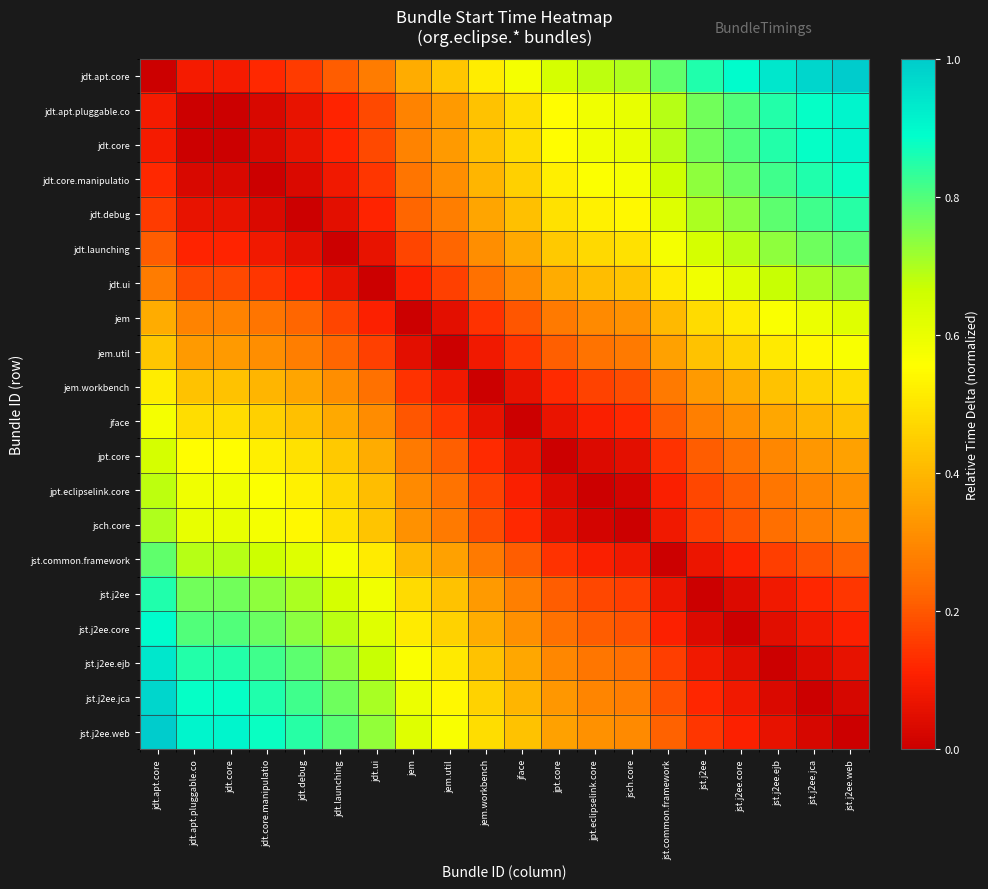

At which category is the sum across all series the highest?

jdt.apt.core